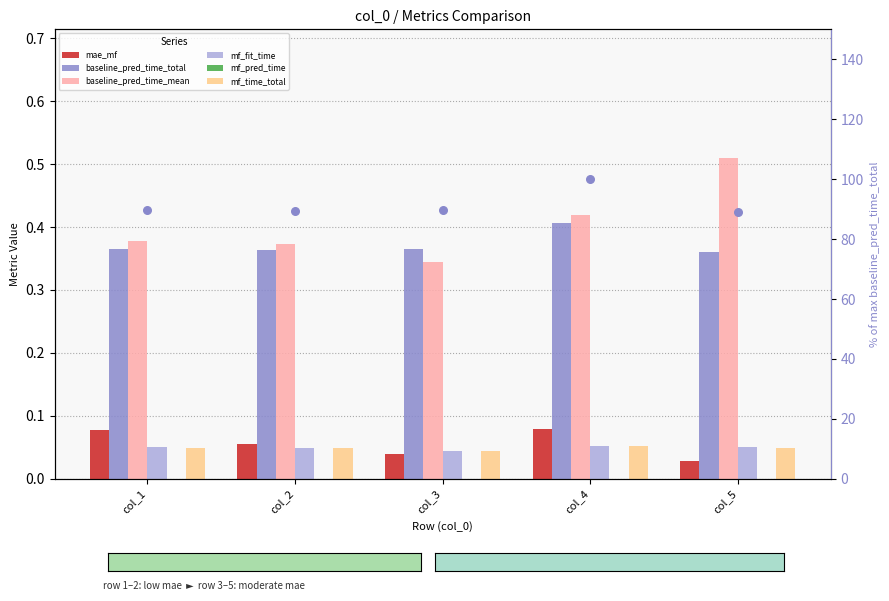

Which series has the widest spread of Y values?

baseline_pred_time_mean